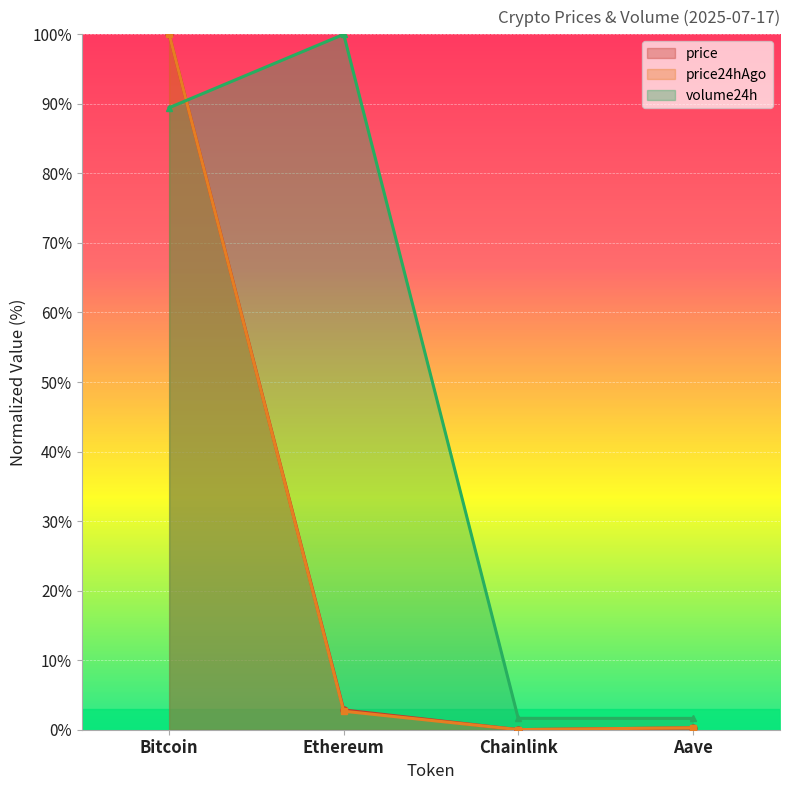

Reading right to left, transcribe all the data shown in this chart.

price: 0.3	0.0	2.8	100.0
price24hAgo: 0.3	0.0	2.7	100.0
volume24h: 1.6	1.6	100.0	89.5